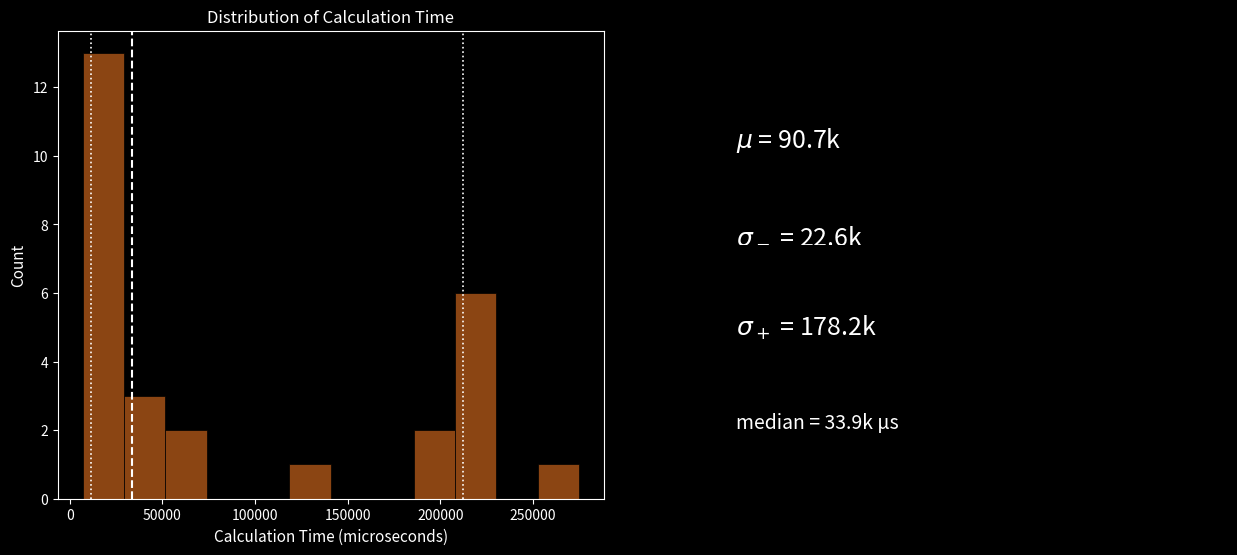

How tall is the bar that spans 255000 to 275000 on the x-axis? Neither the bar edges nor the heights are printed on the chart, so give them approximately, as read against the axes.

1